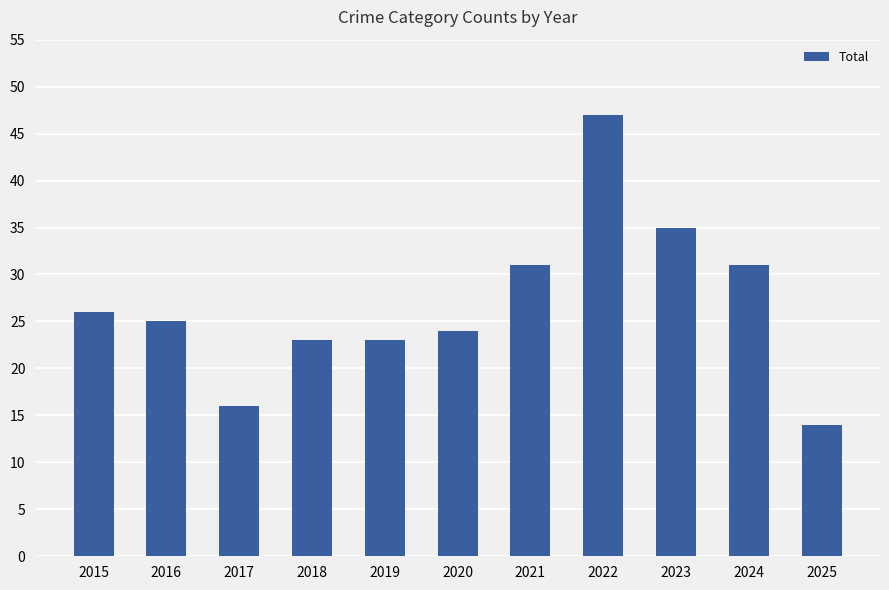

Is it true that the value at 2016 is 17?

False